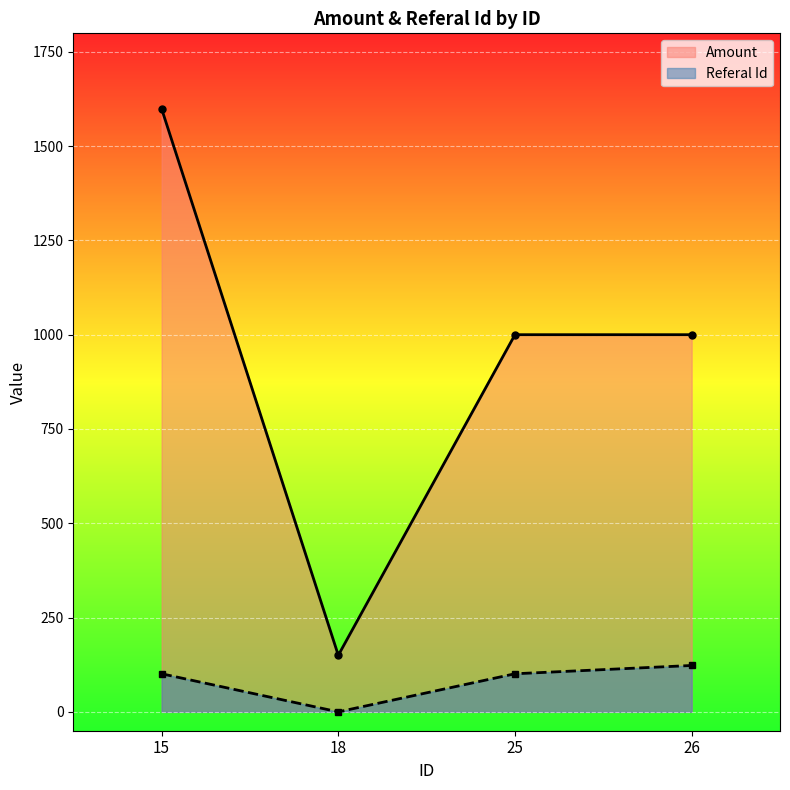

Count the Referal Id values in the range 101 to 123.

3